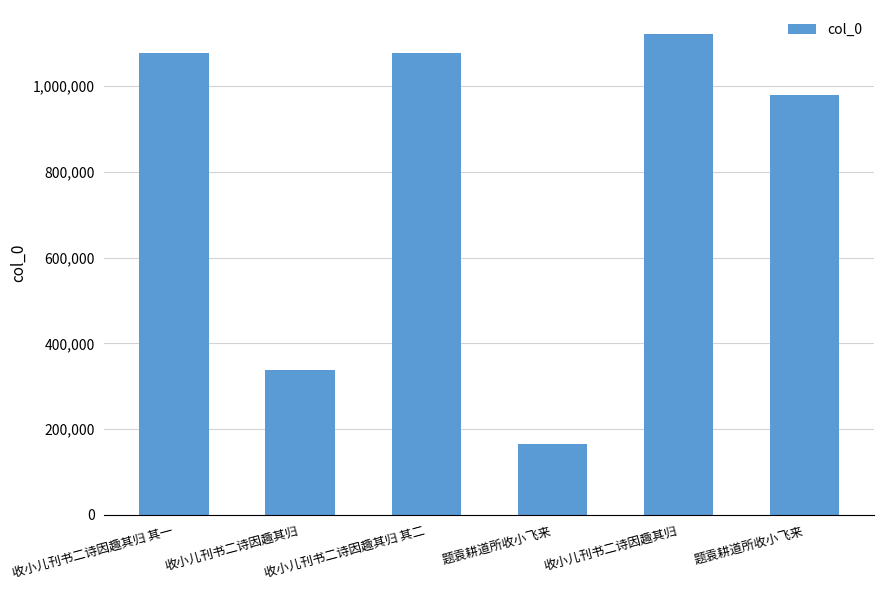

Count the number of categories in the chart.

6